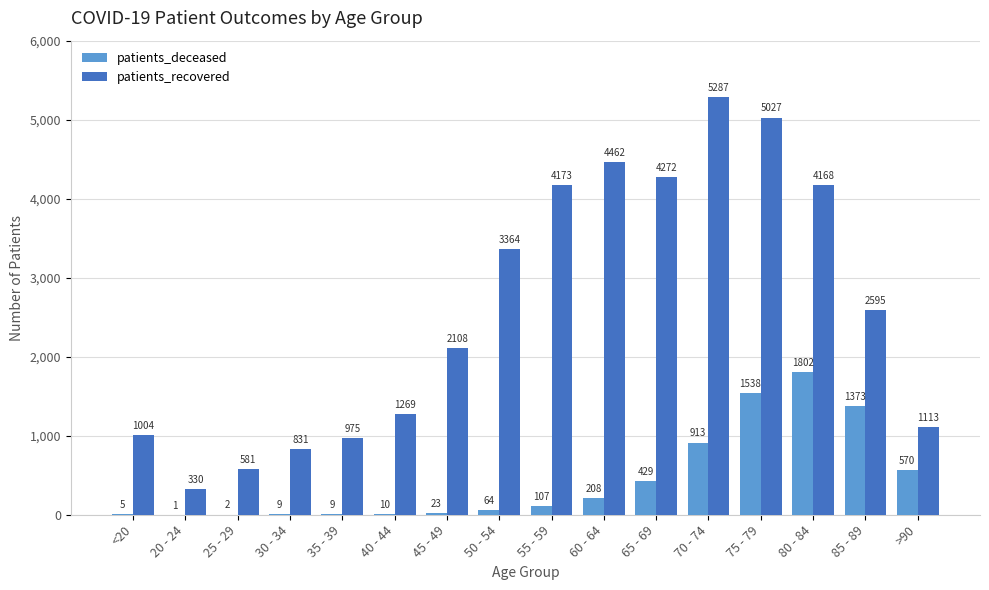

What is the highest value of the patients_recovered series?

5287